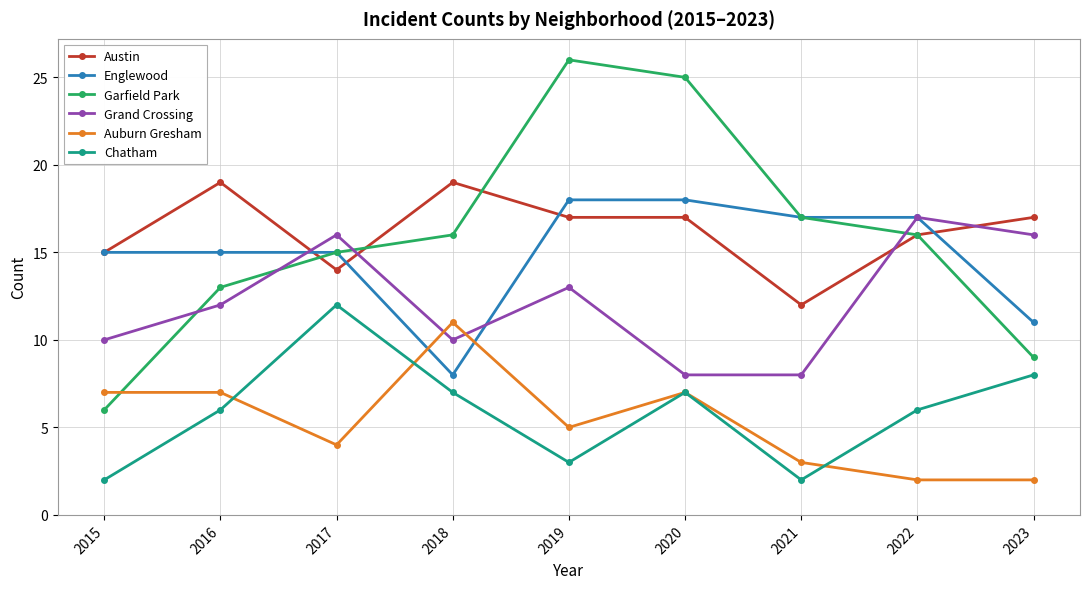

What is the total value across all series at 2017?

76